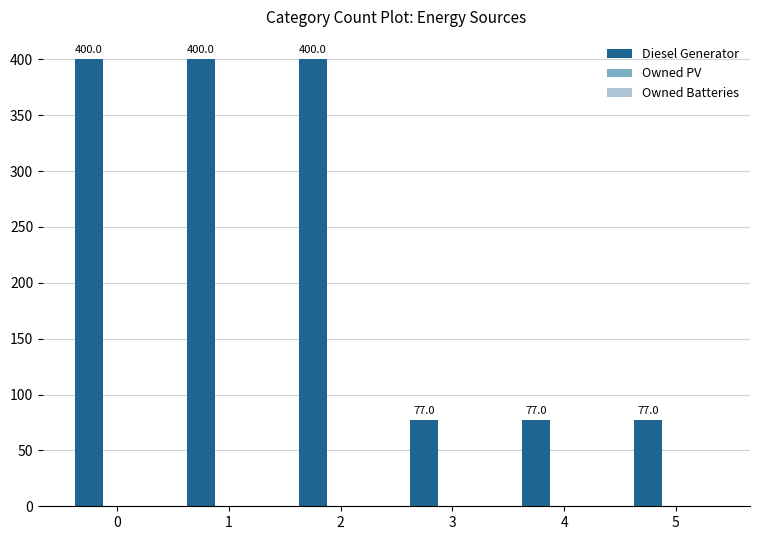

What is the difference between the maximum and minimum values?

323.0